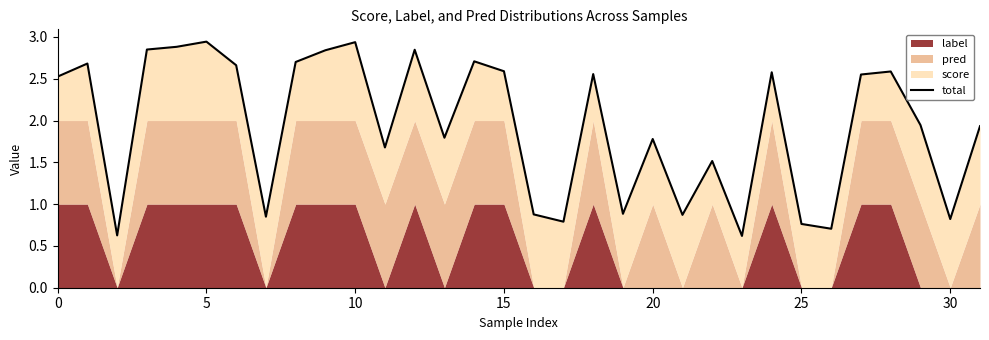

What is the greatest value displayed?

2.9